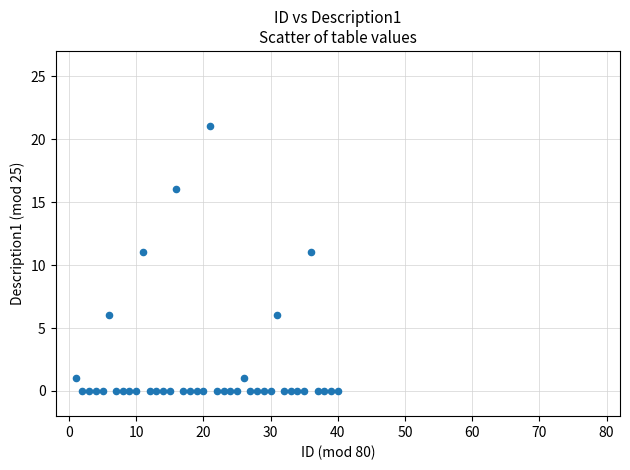

What is the range of X values (max minus min)?

39